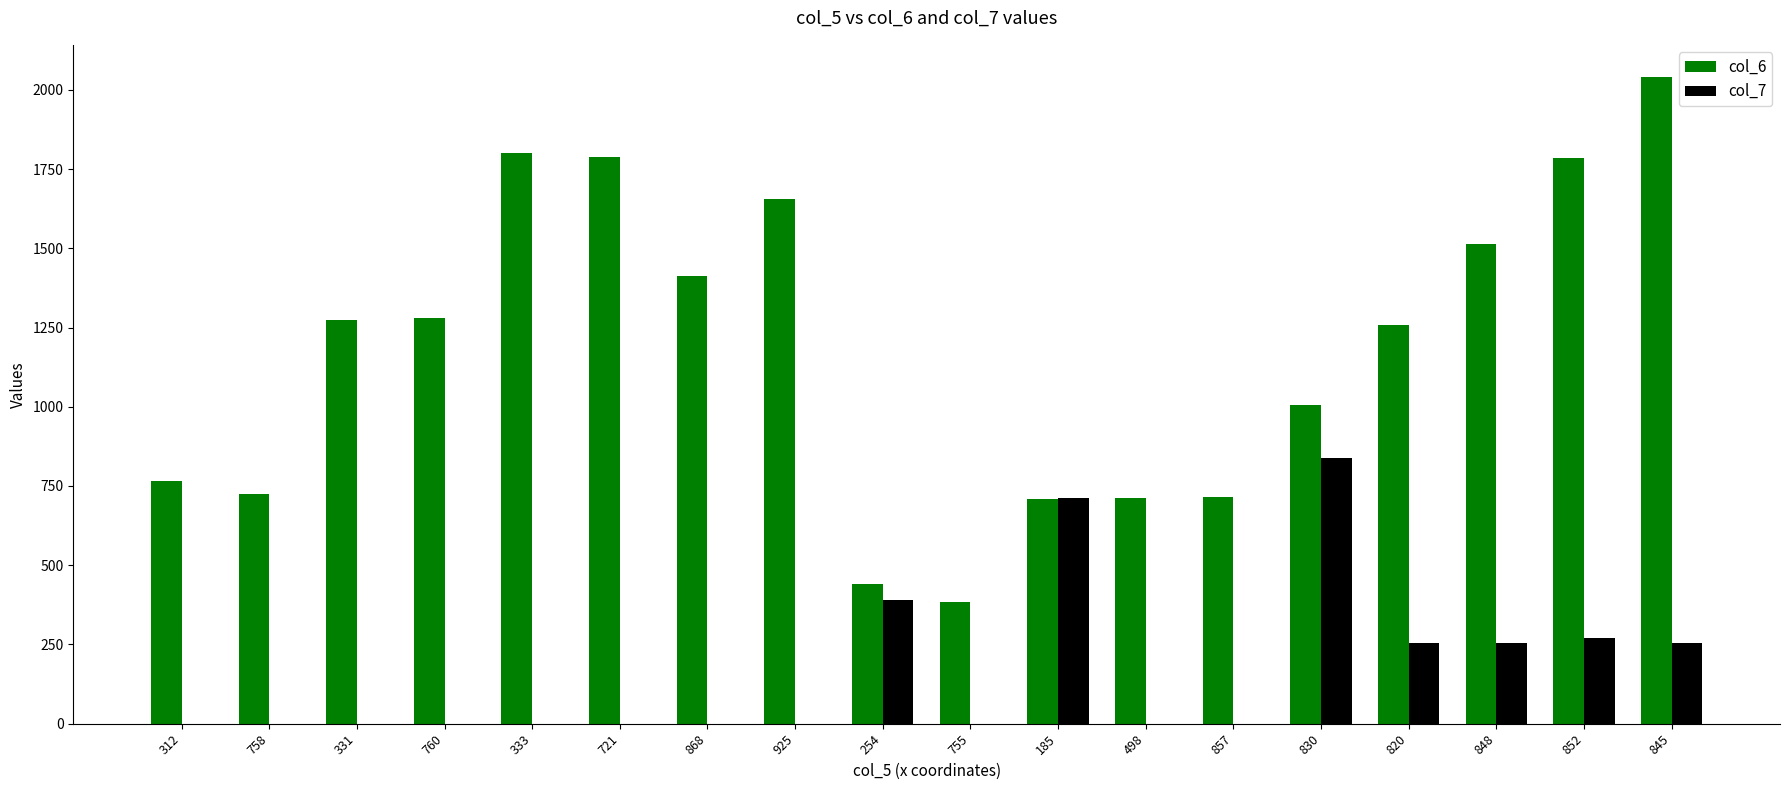

Where is col_7 nearest to the value 419?

254